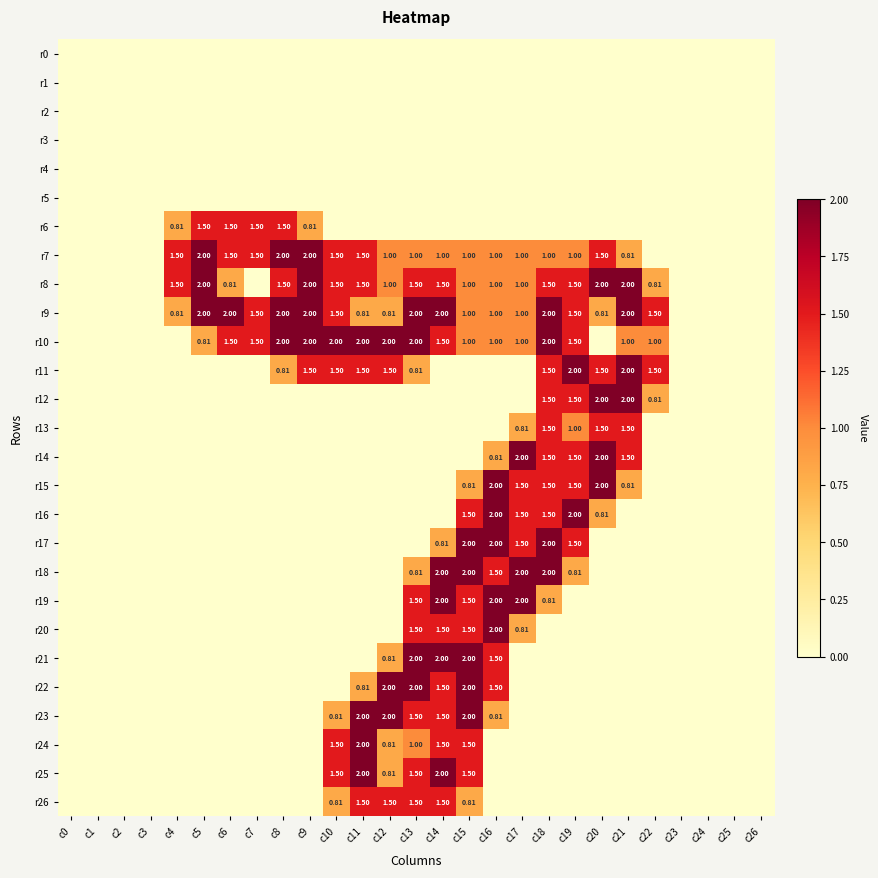

Which series changed the most between c1 and c14?

r9